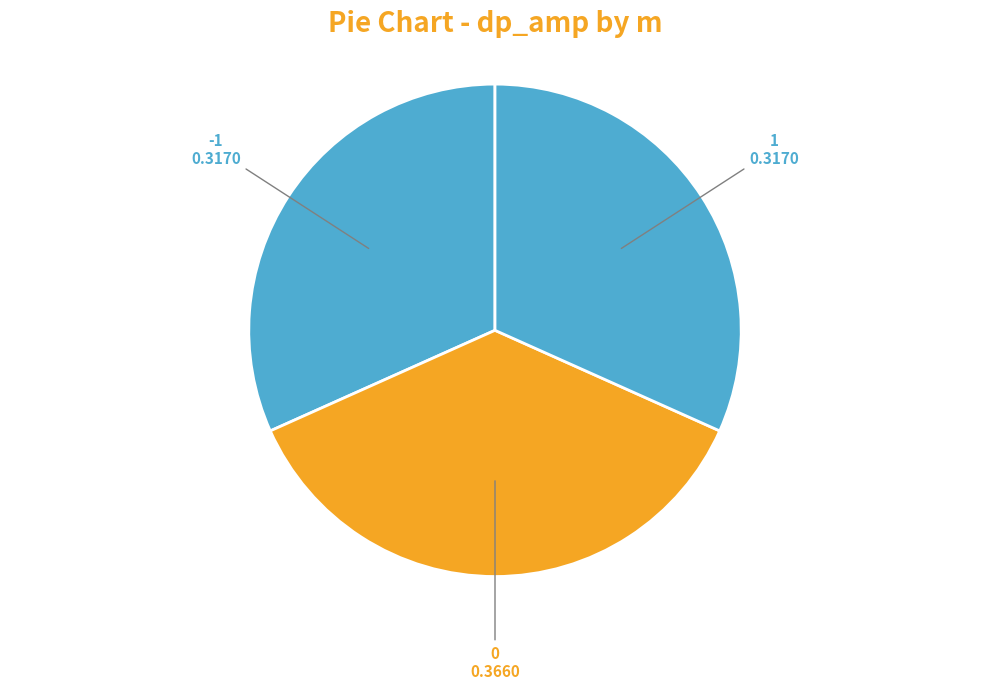

How many slices are in this pie chart?

3